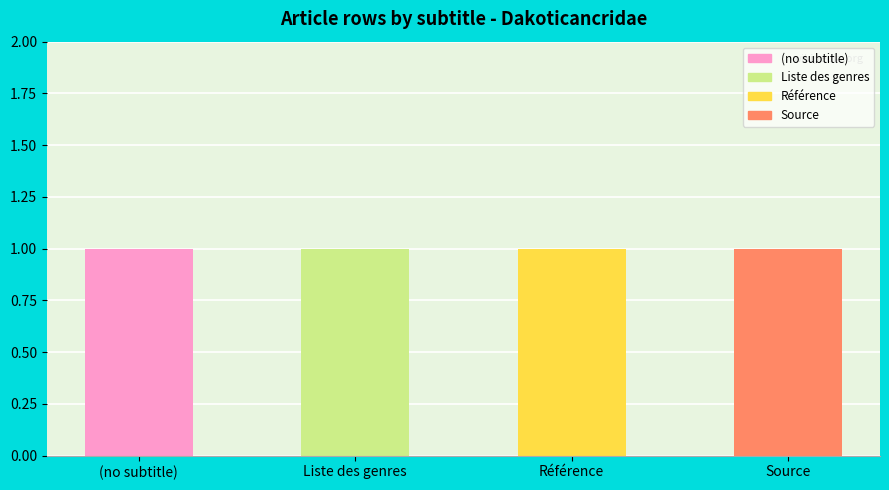

Are the bars horizontal?

No